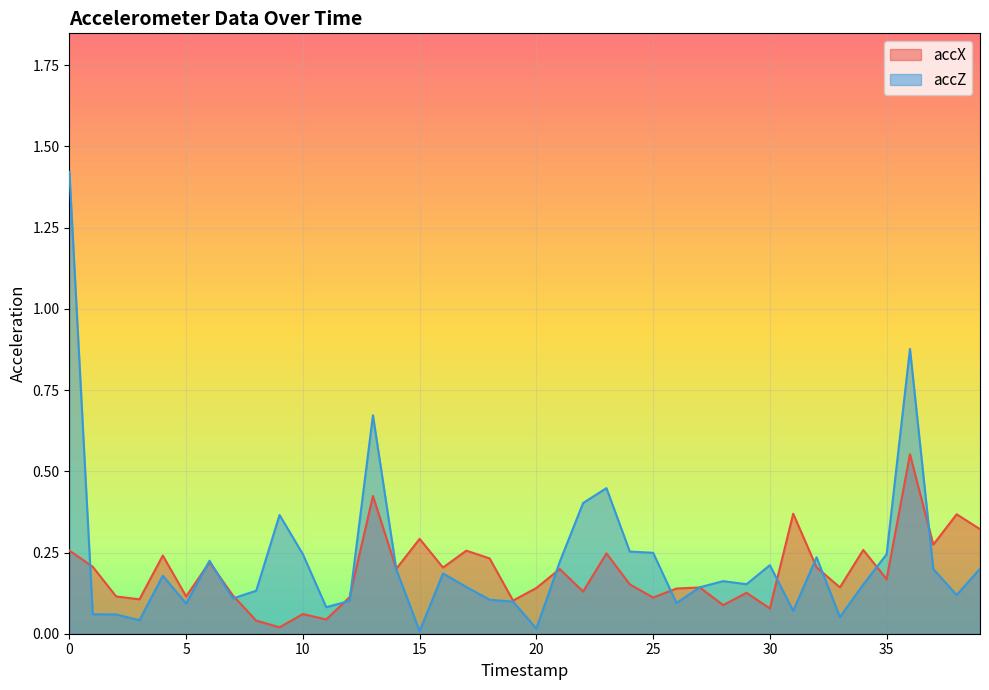

What is the value of the accX point at the 26th from the left?

0.1